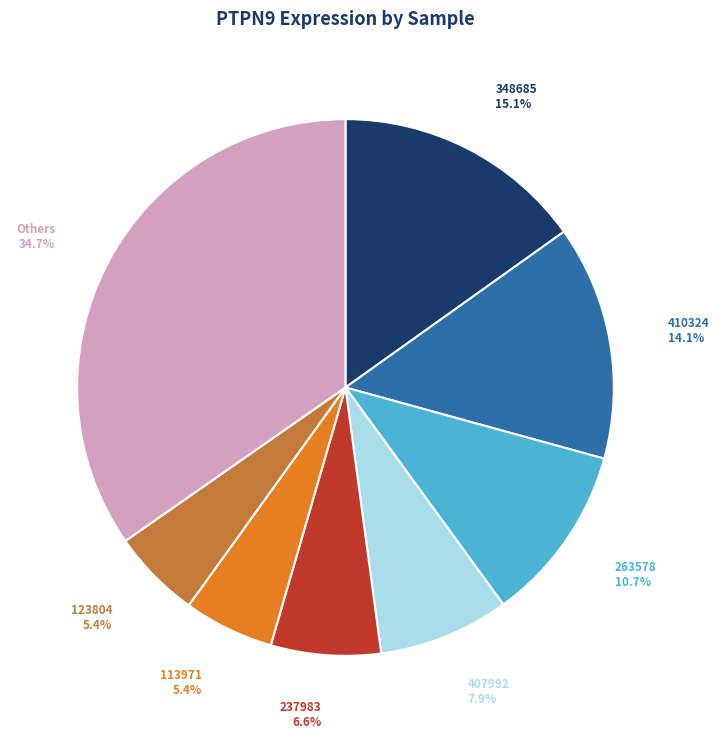

Approximately how many times larger is the value at Others compared to 123804?

6.4